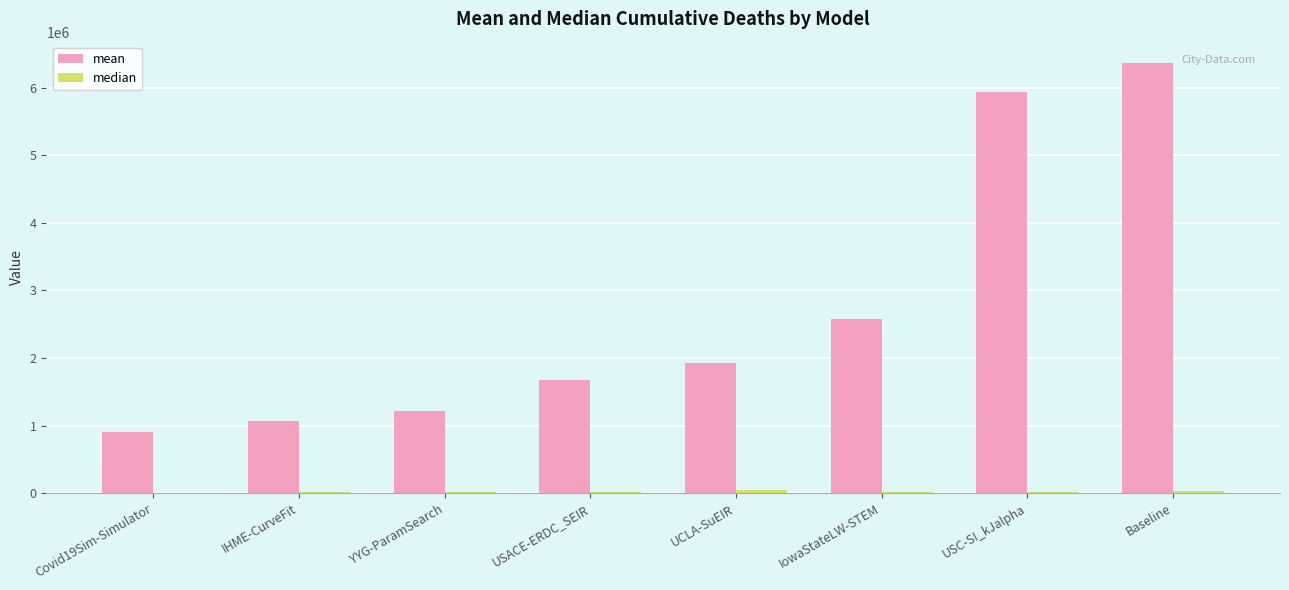

Which label corresponds to the largest value in the chart?

Baseline